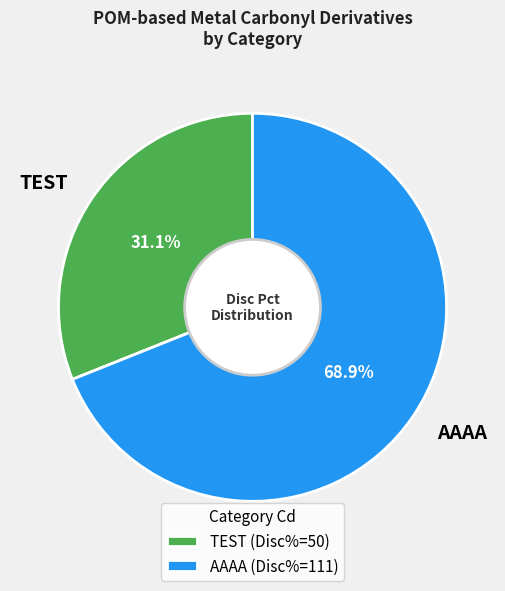

Which has a higher value, TEST or AAAA?

AAAA